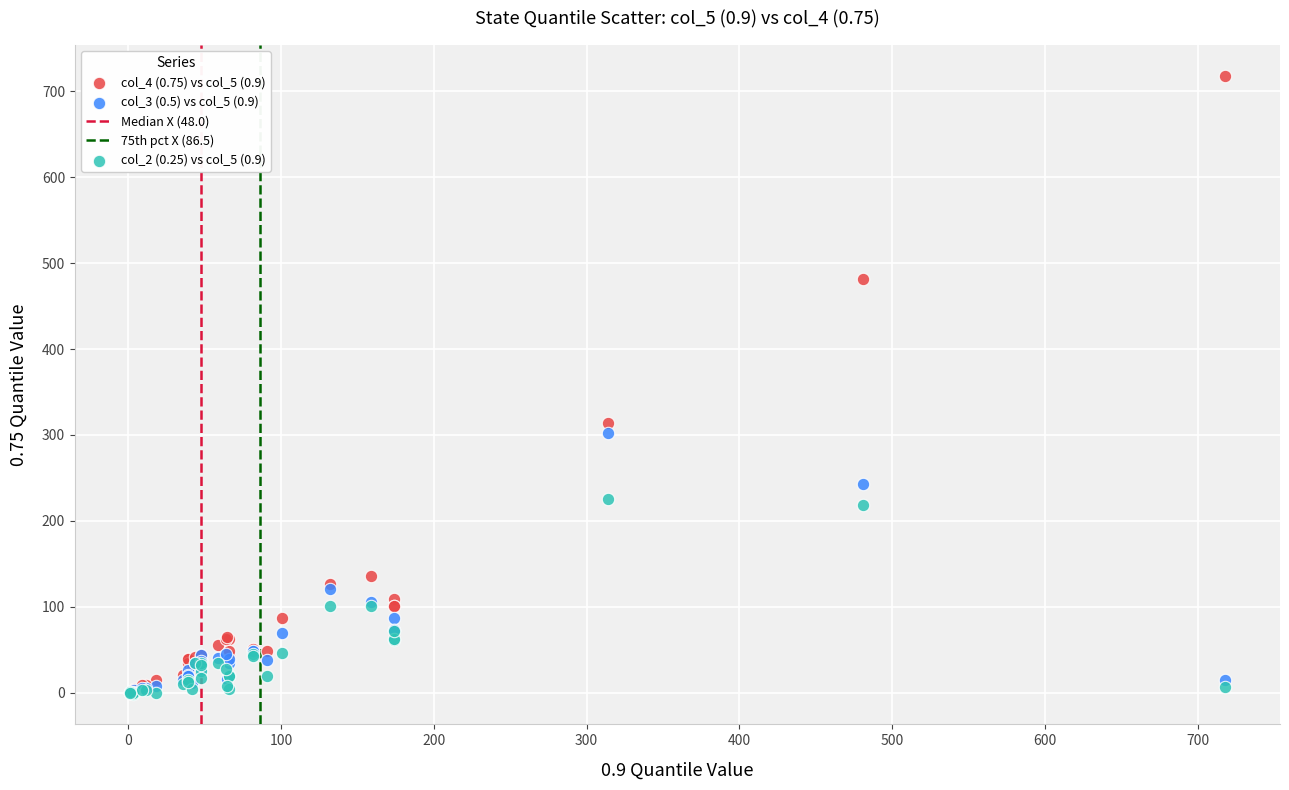

Across all series, what Y value is closest to 358?

314.0